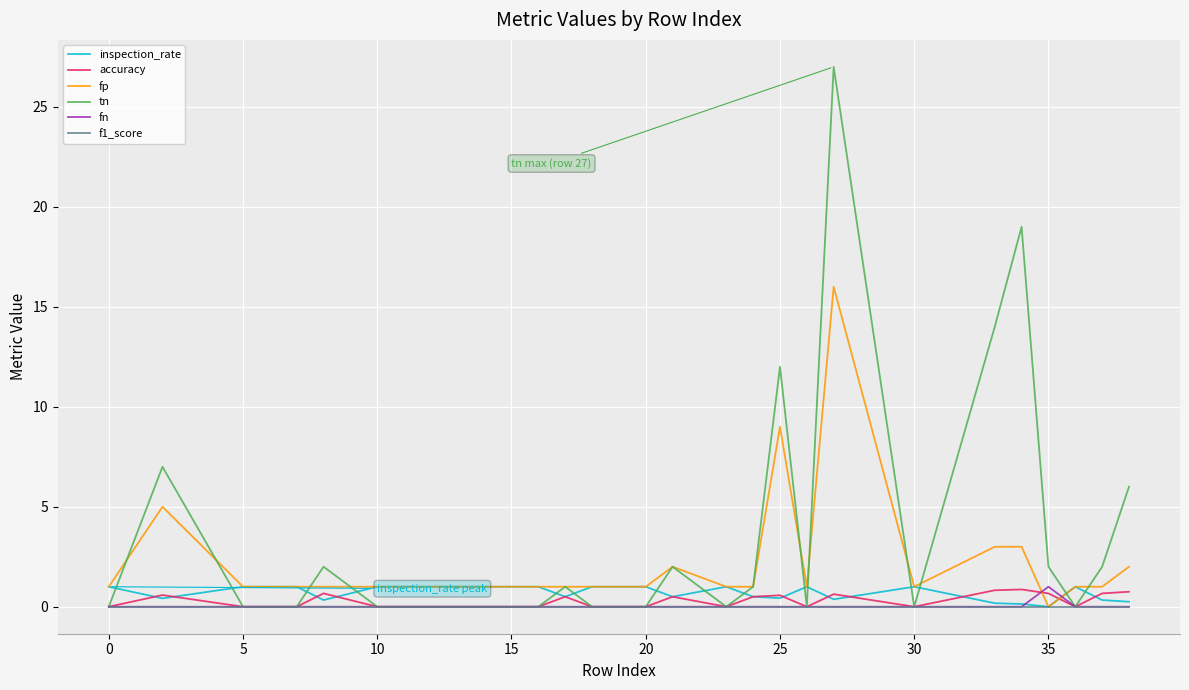

After their last crossing, which series has the higher values: fn or fp?

fp